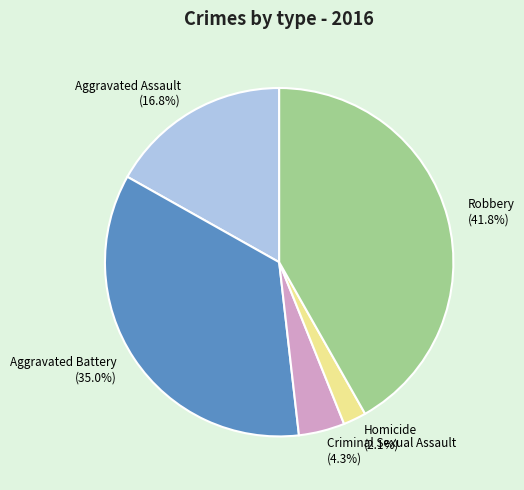

To the nearest percent, what is the average slice percentage?

20%